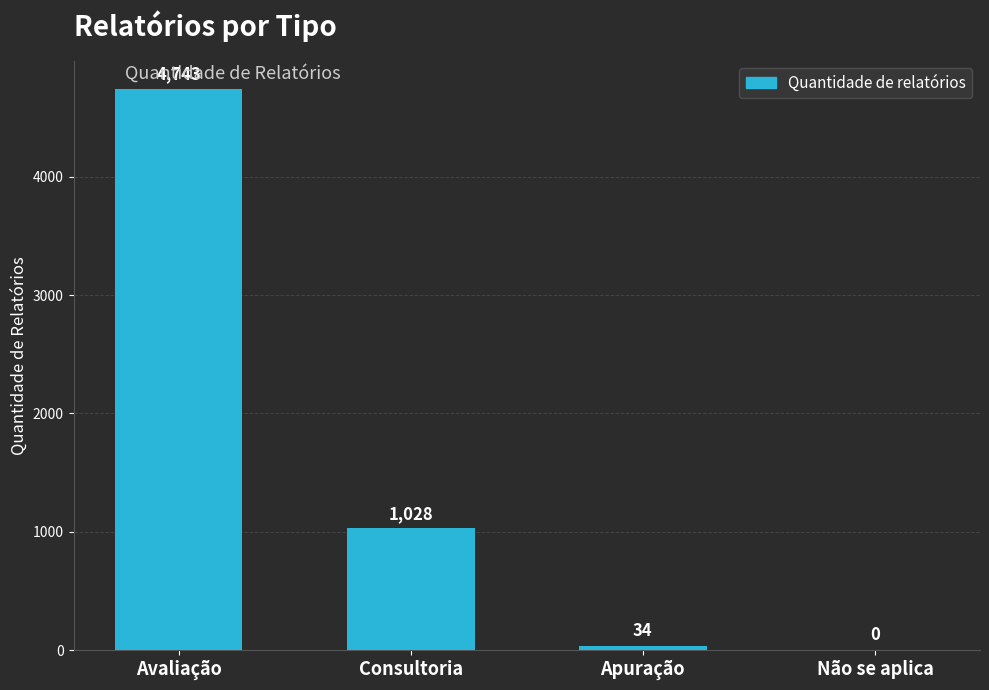

What is the maximum value shown in the chart?

4743